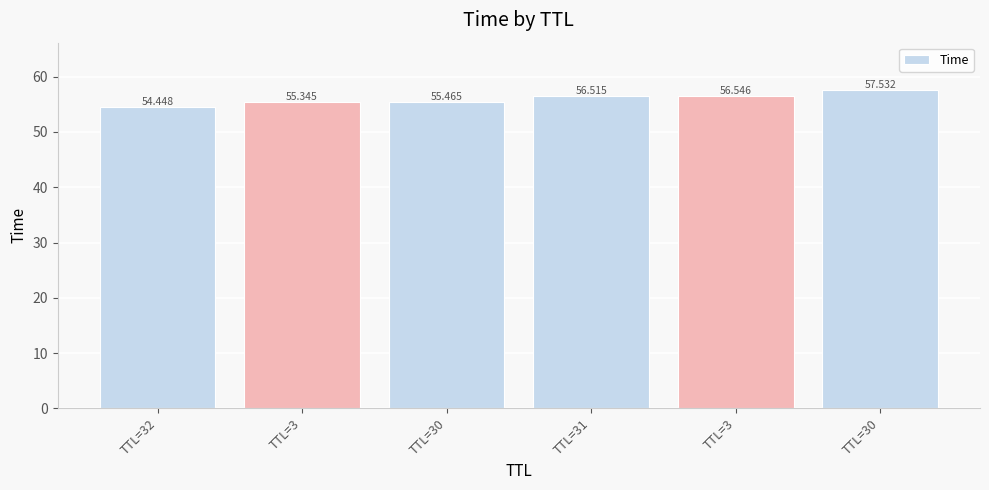

How many data points are above 56?

3